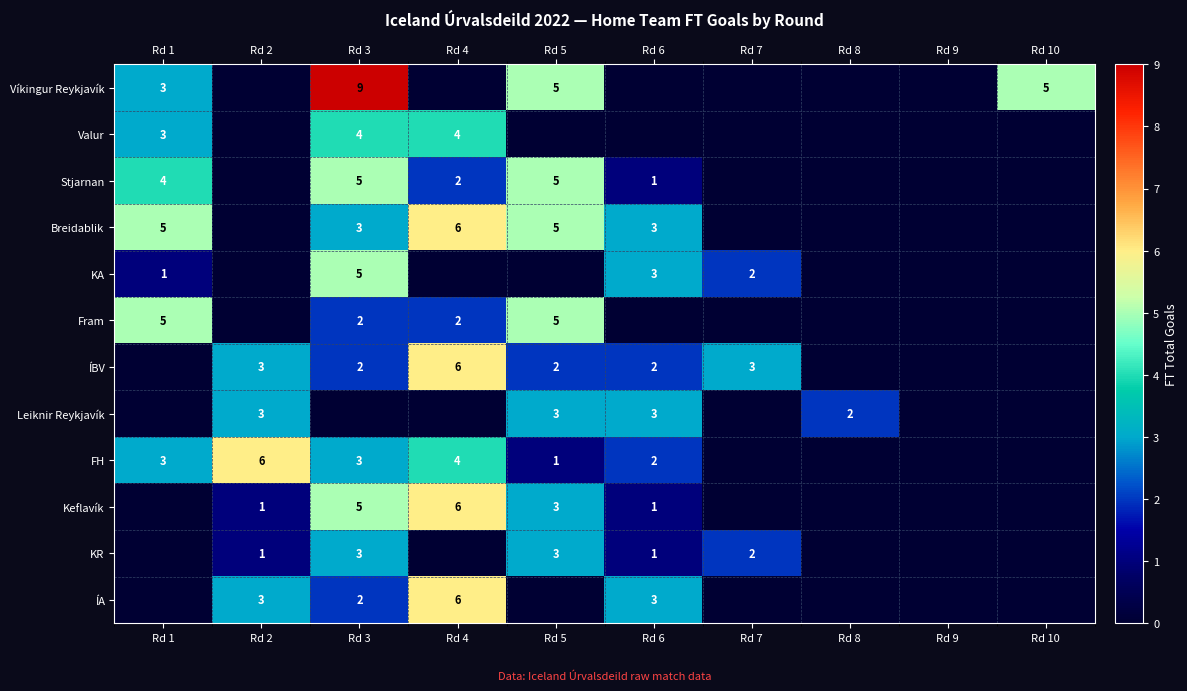

What is the sum of the Leiknir Reykjavík values at Rd 2 and Rd 6?

6